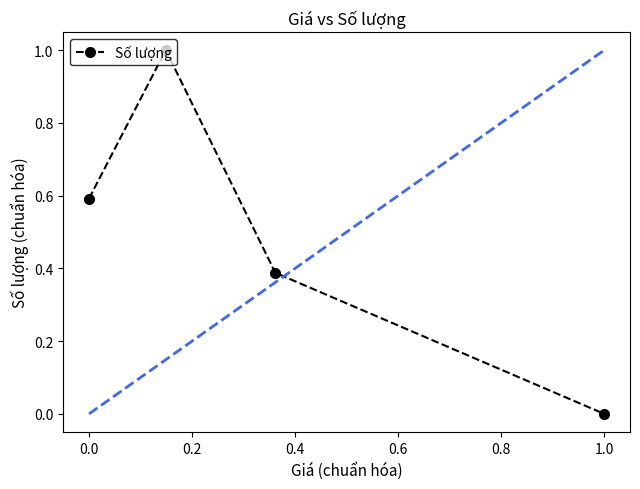

Is this an area chart (filled region under the line)?

No